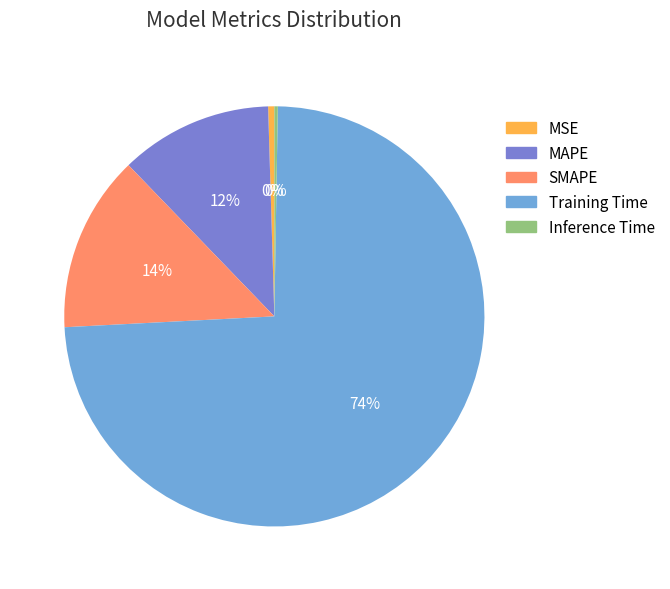

Which slice is the largest?

Training Time